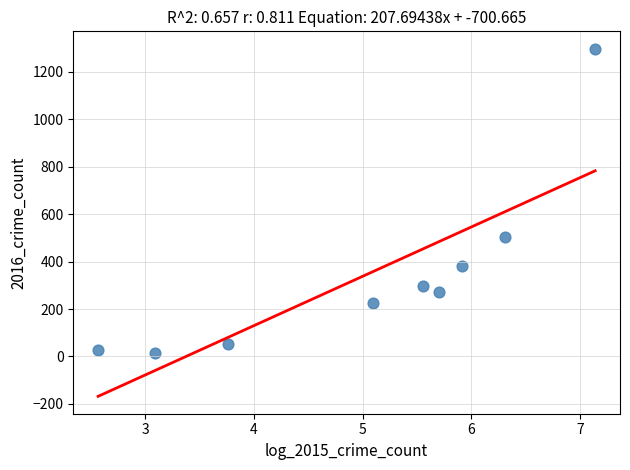

What is the average Y value?

341